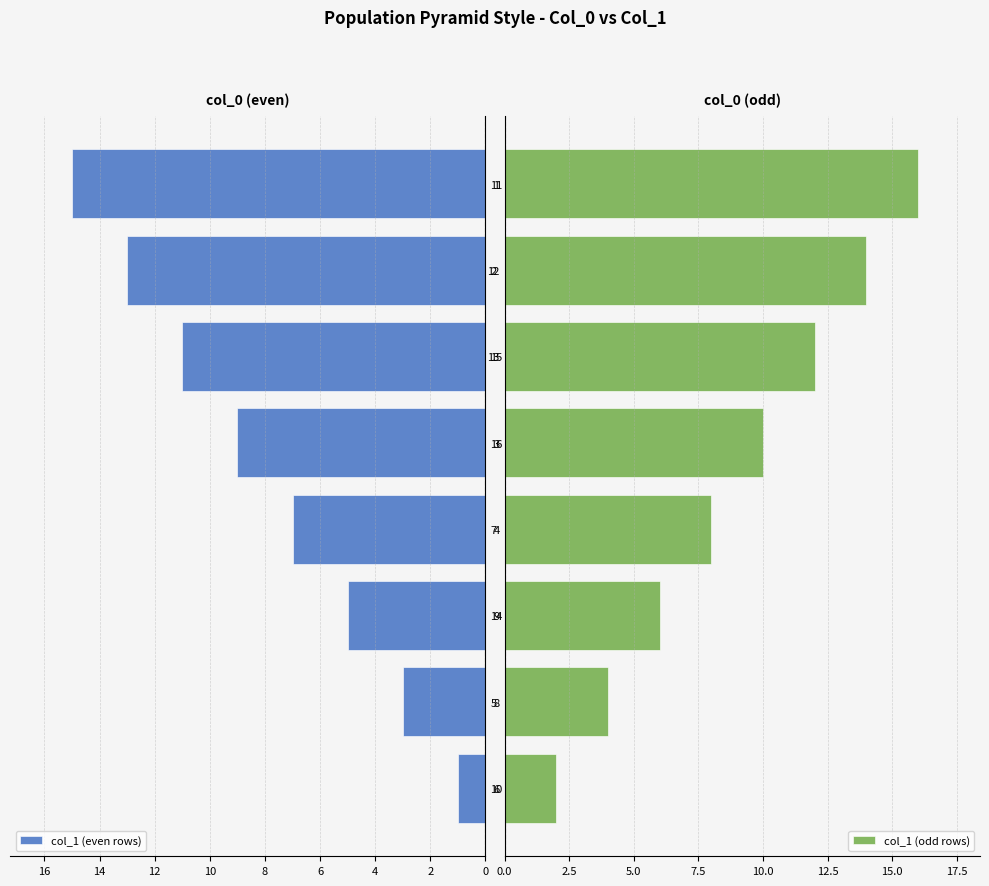

What are all the series names shown in the legend?

col_1 (even rows), col_1 (odd rows)